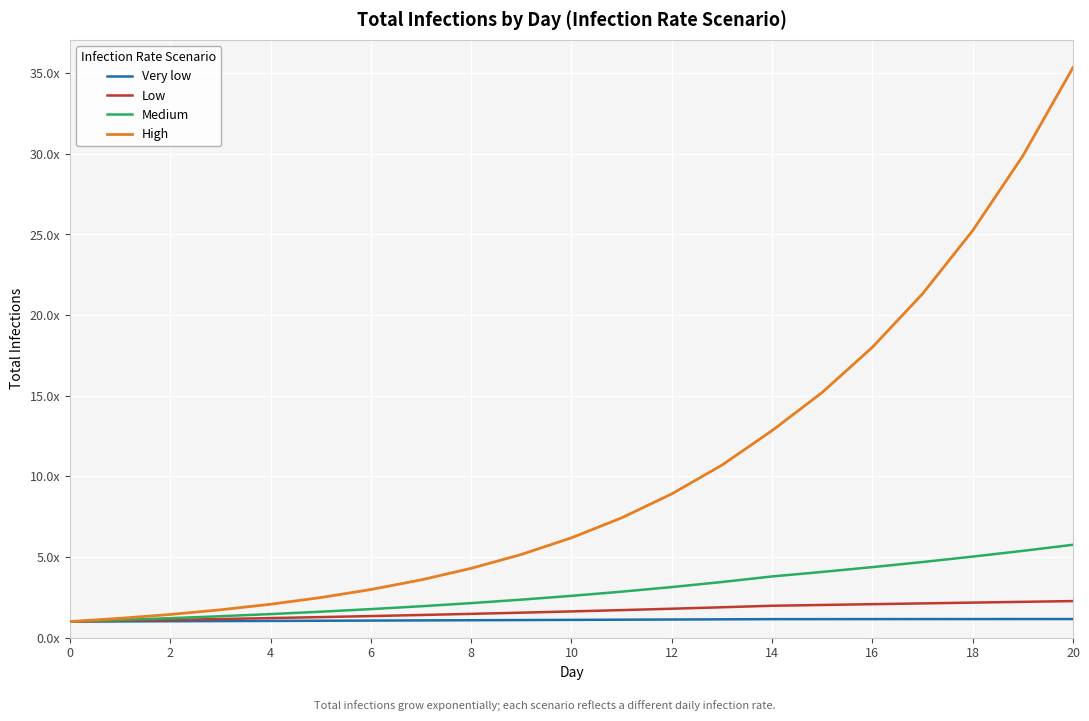

What is the maximum value for Low?

2.3